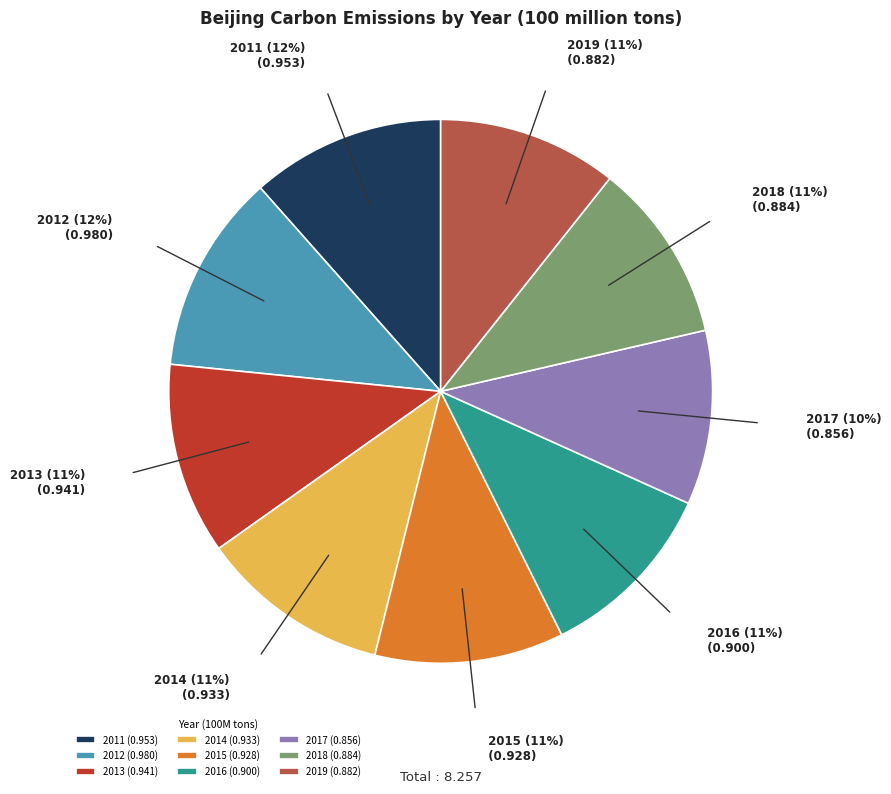

How many slices are in this pie chart?

9